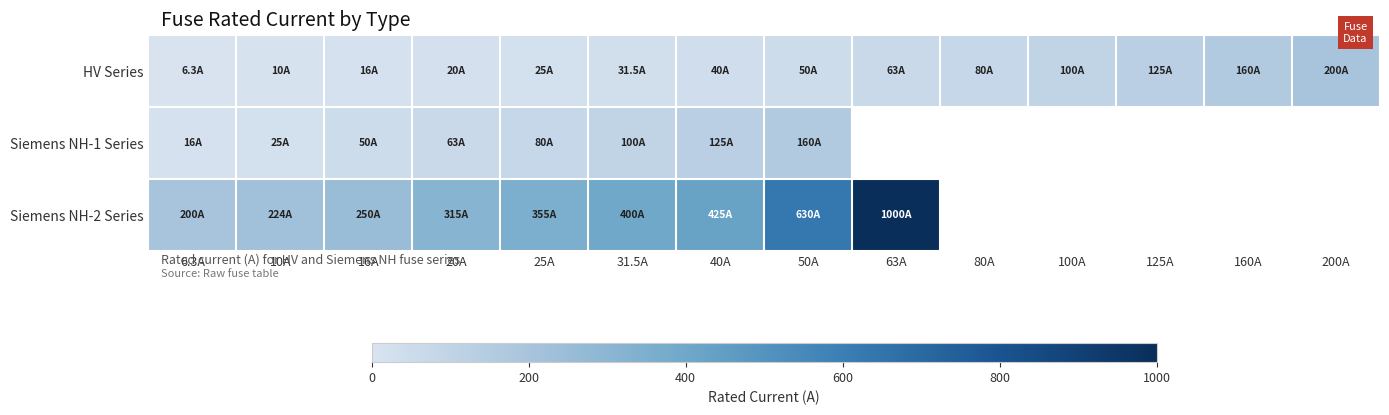

True or false: Siemens NH-2 Series has a value of 64.4 at 6.3A.

False